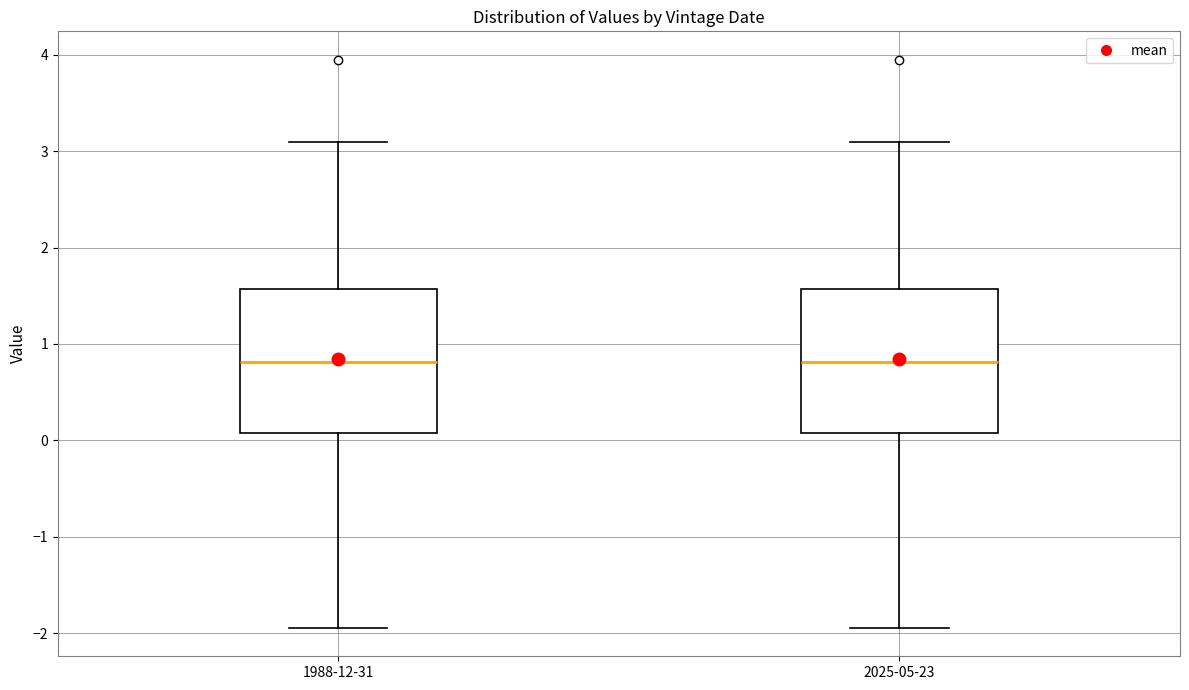

Where is the lower edge of the box for 1988-12-31 on the y-axis? The values are not printed on the chart, so give them approximately, as read against the axis.

0.1